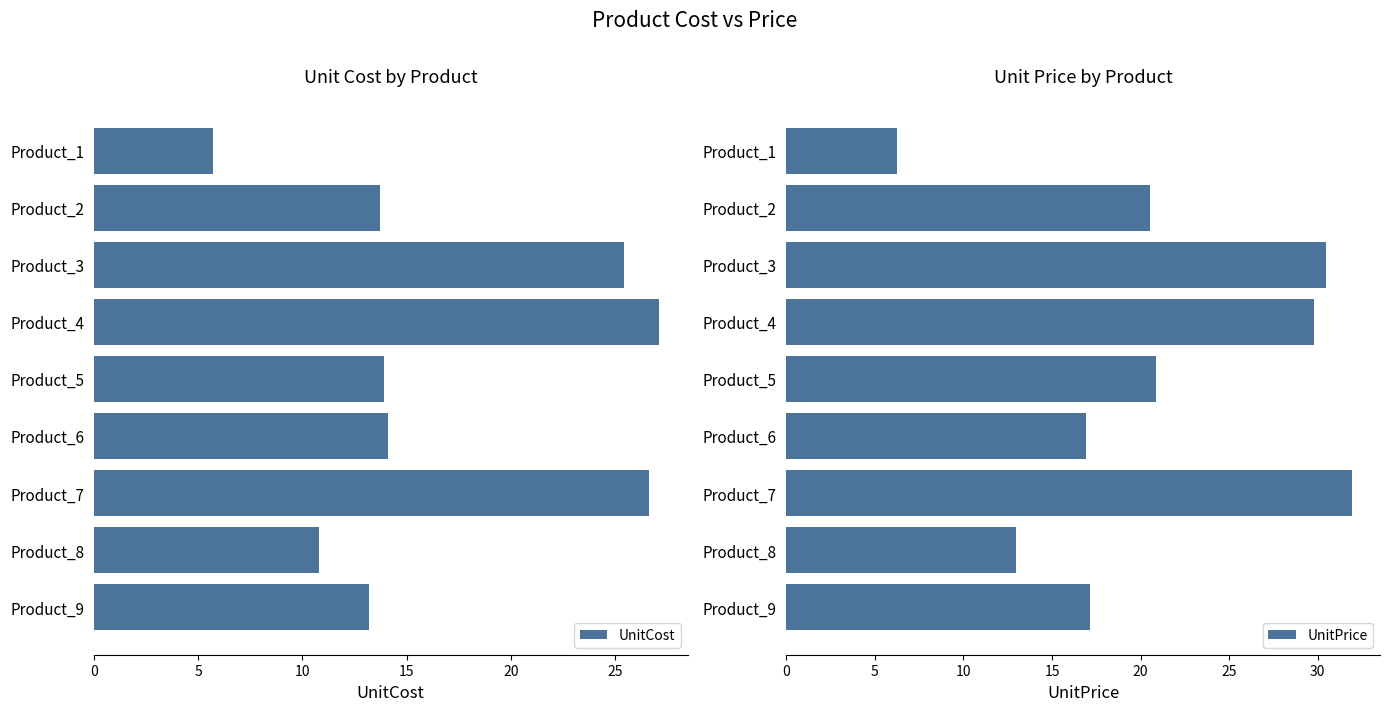

What is the difference between the second highest and second lowest values in the UnitCost series?

15.8